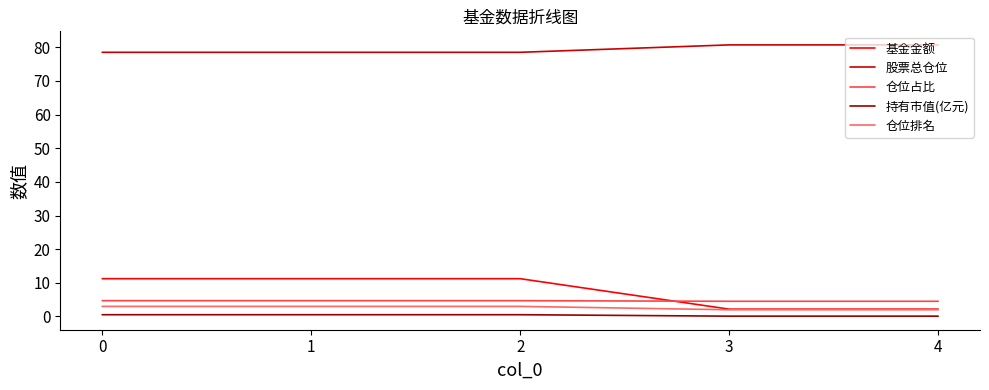

How many lines are shown in the chart?

5